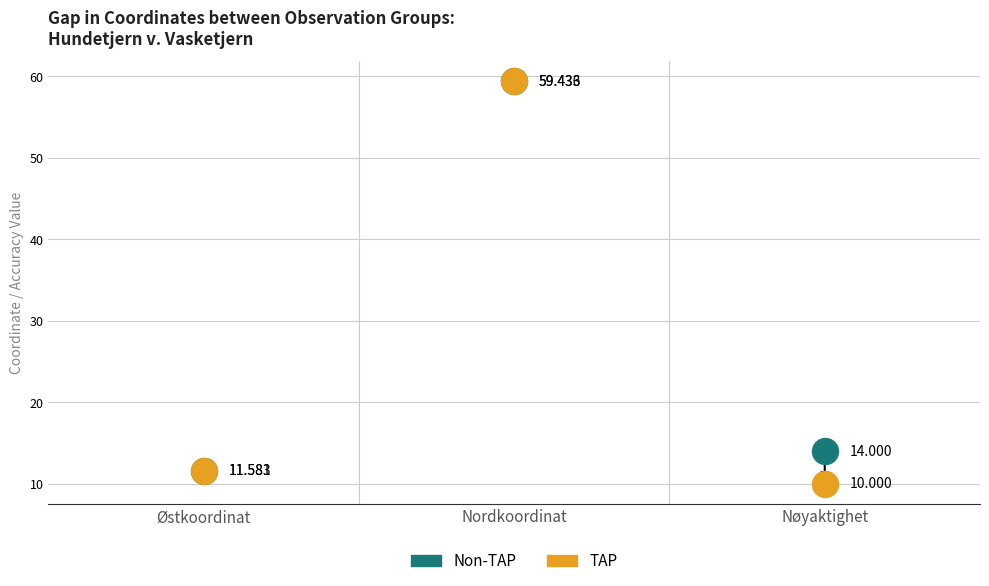

What are all the series names shown in the legend?

Non-TAP, TAP